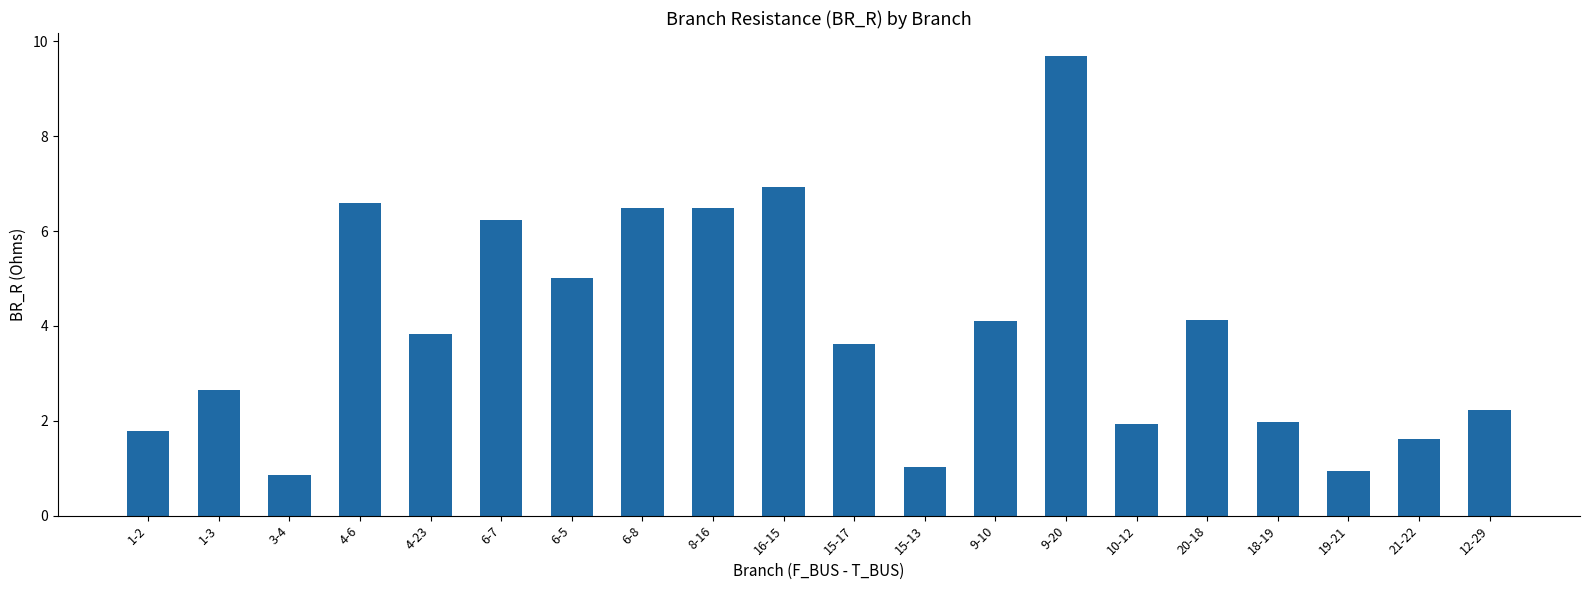

What is the change in value from 3-4 to 18-19?

+1.1